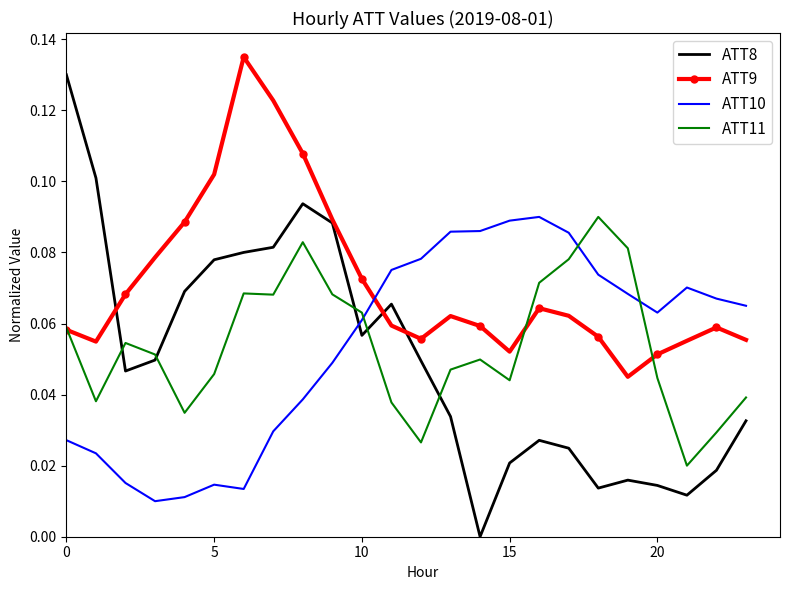

Which series has the largest total across all categories?

ATT9